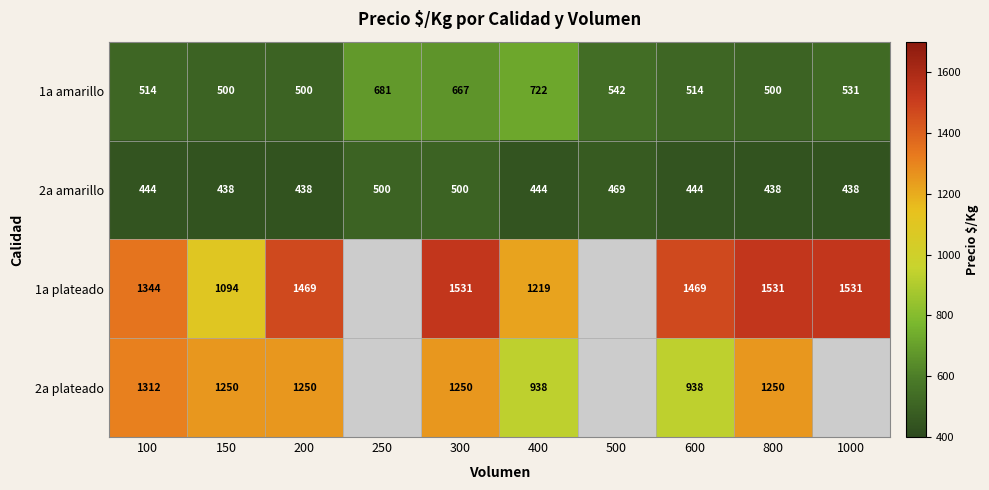

Between 400 and 600, which series saw the biggest shift?

1a plateado